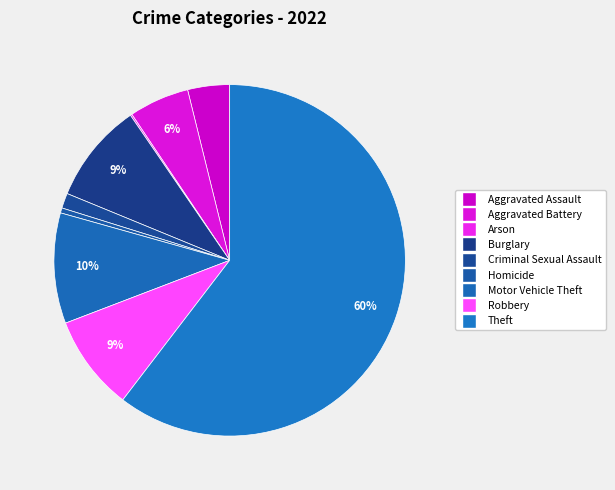

Do Motor Vehicle Theft and Theft together represent more than half of the pie?

Yes